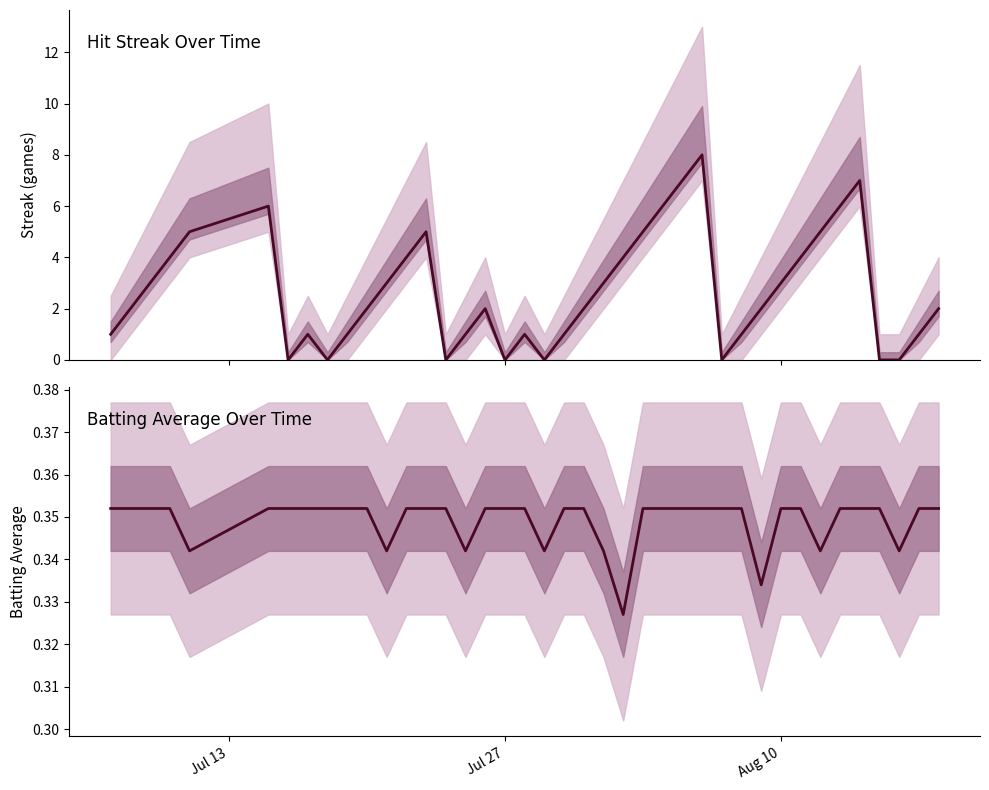

The value of Streak at 39 is 1.2. True or false?

False